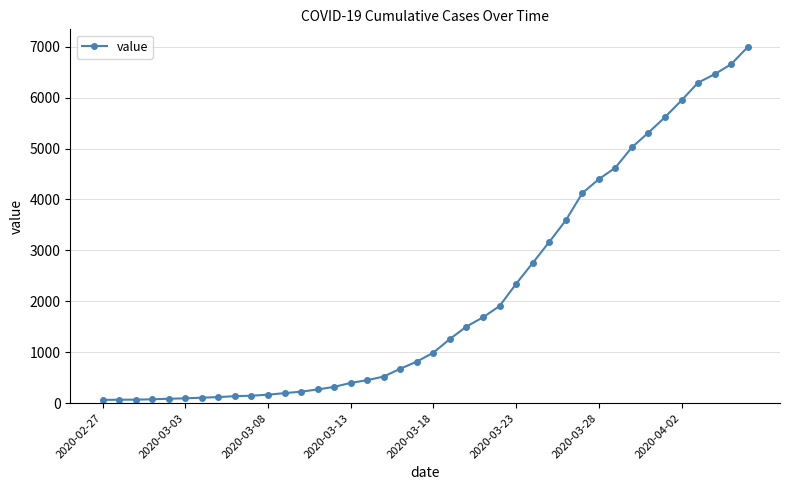

What is the greatest value displayed?

6995